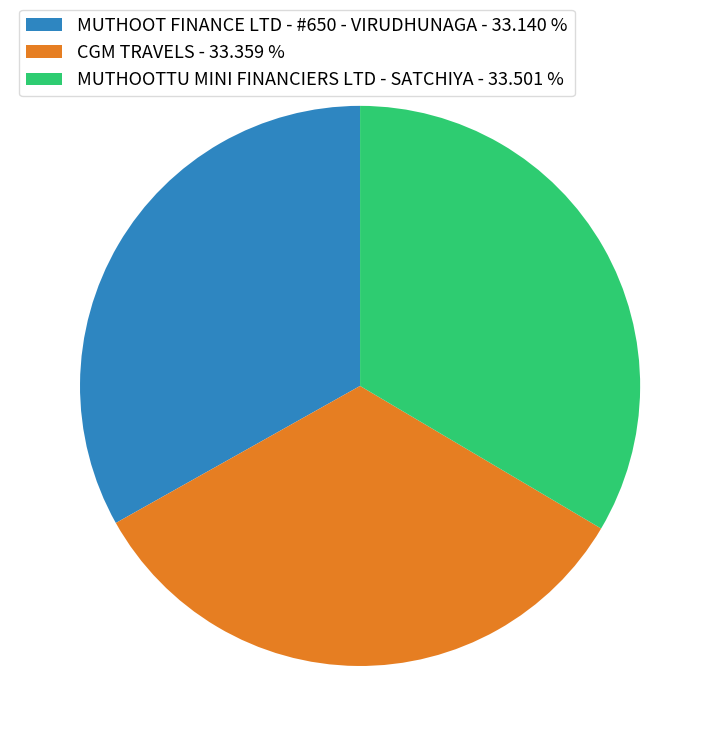

Approximately how many times larger is the value at MUTHOOT FINANCE LTD - #650 - VIRUDHUNAGA - 33.140 % compared to MUTHOOTTU MINI FINANCIERS LTD - SATCHIYA - 33.501 %?

1.0